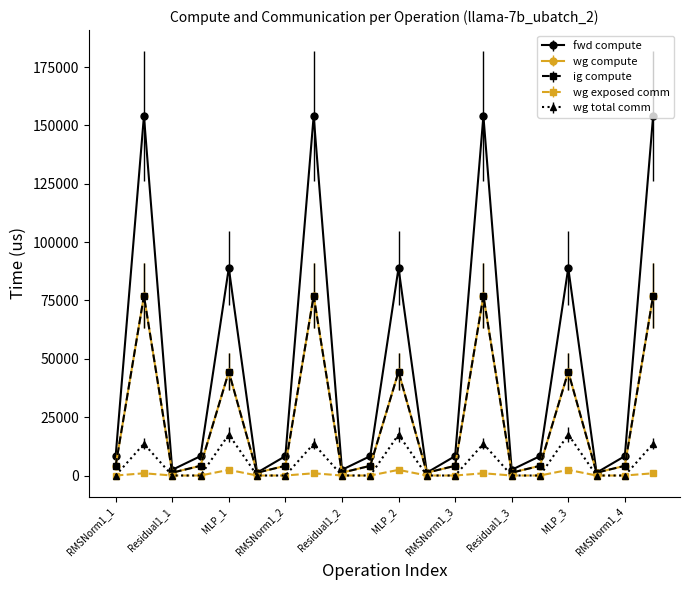

True or false: wg total comm and wg exposed comm intersect in this chart.

False